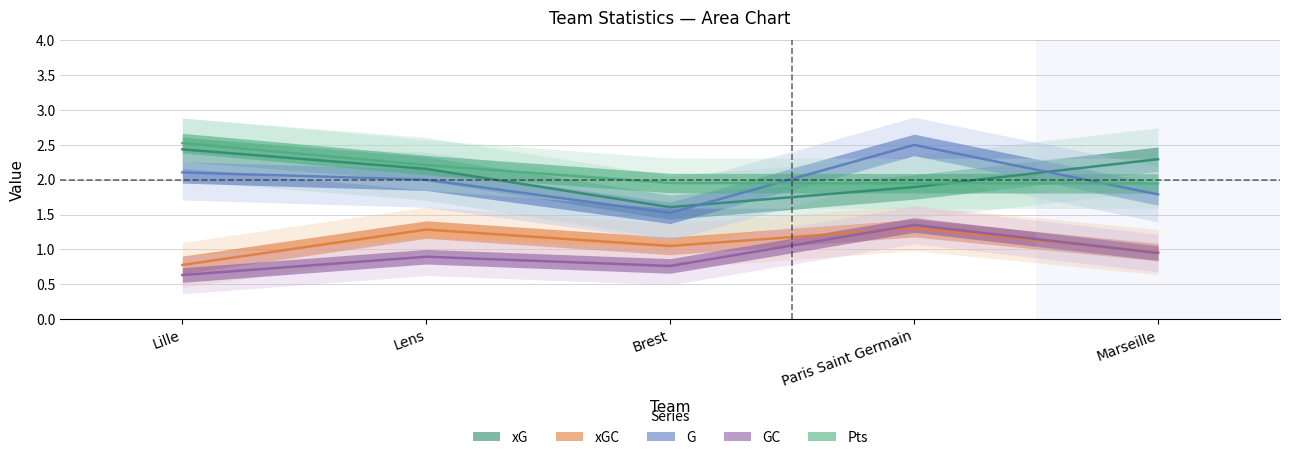

True or false: xG has a value of 4.2 at Lille.

False